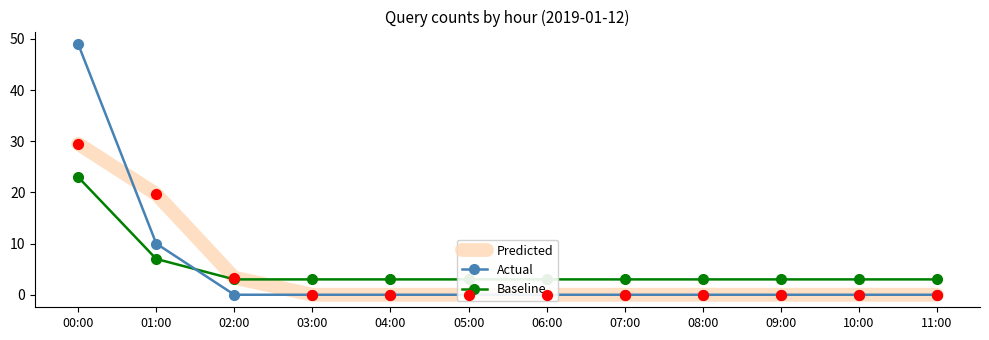

Which series has the largest Y range (max minus min)?

Actual